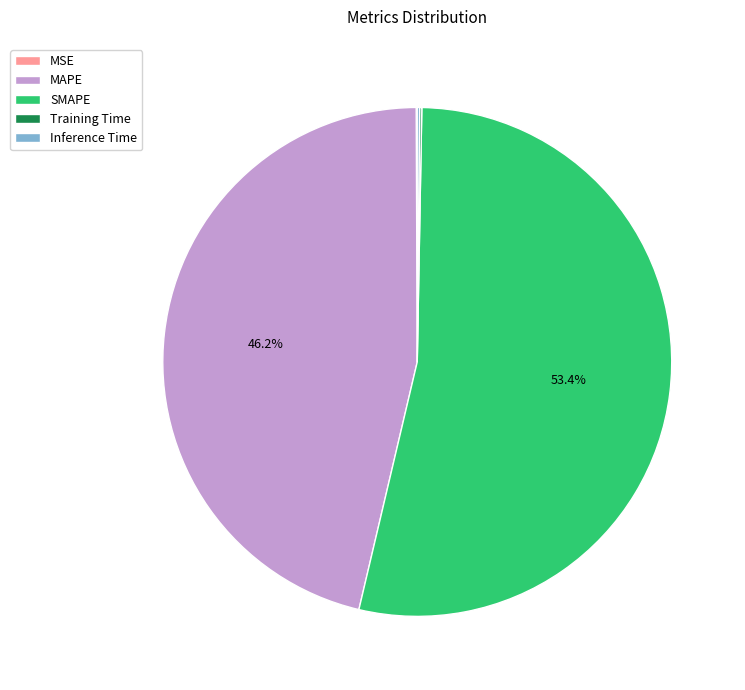

True or false: MAPE accounts for 46% of the total.

True